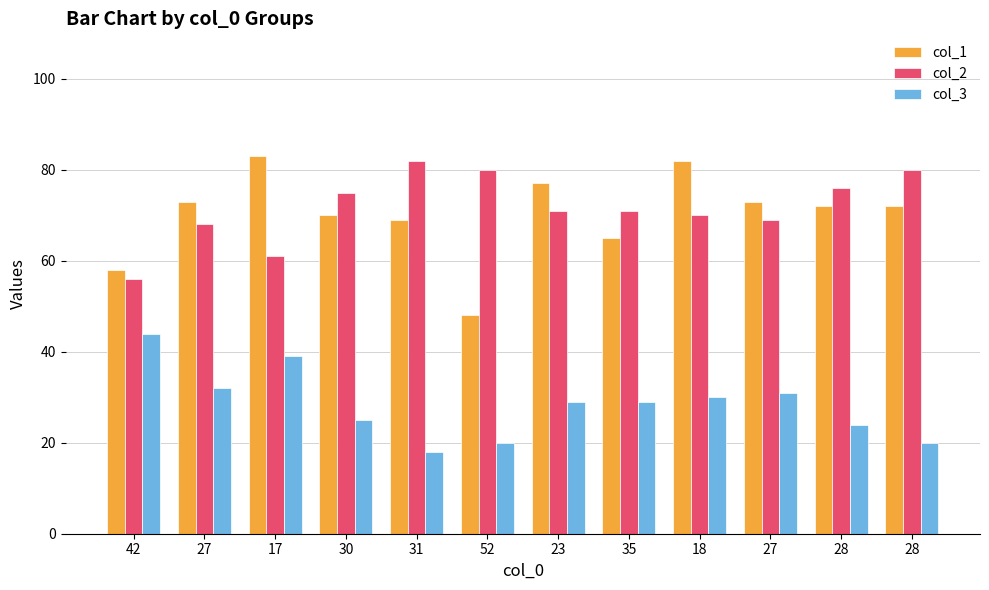

Rank the categories by col_3 value from highest to lowest.

42, 17, 27, 27, 18, 23, 35, 30, 28, 52, 28, 31